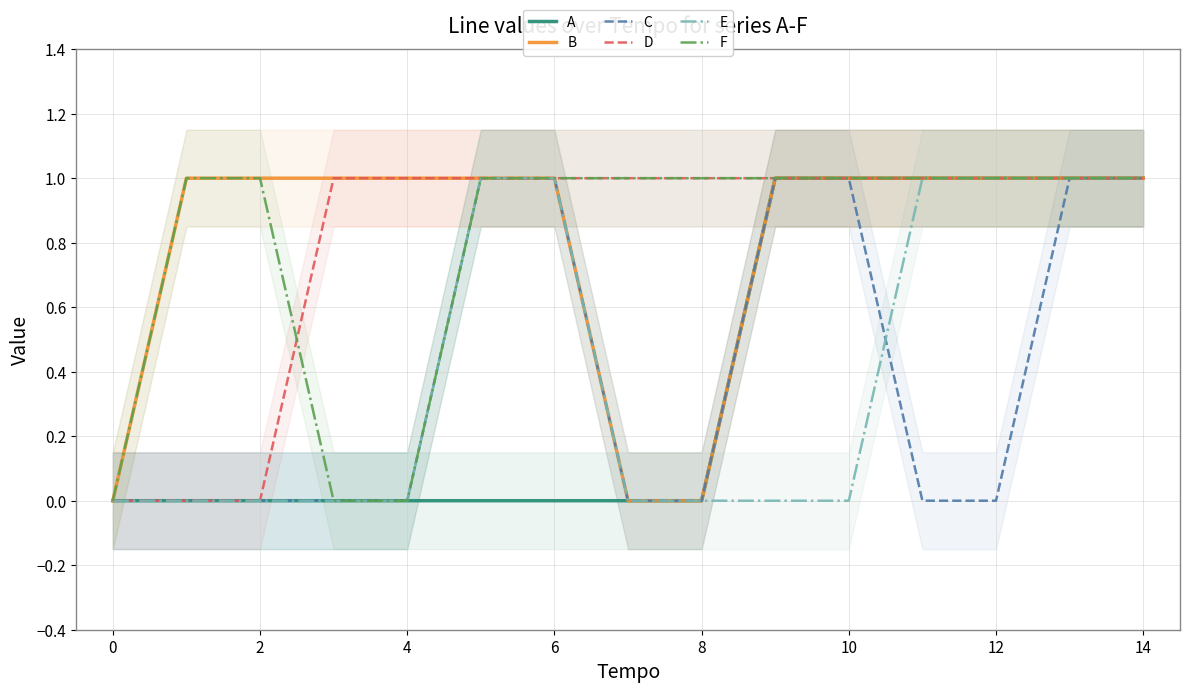

How many F values are between 1 and 2?

12